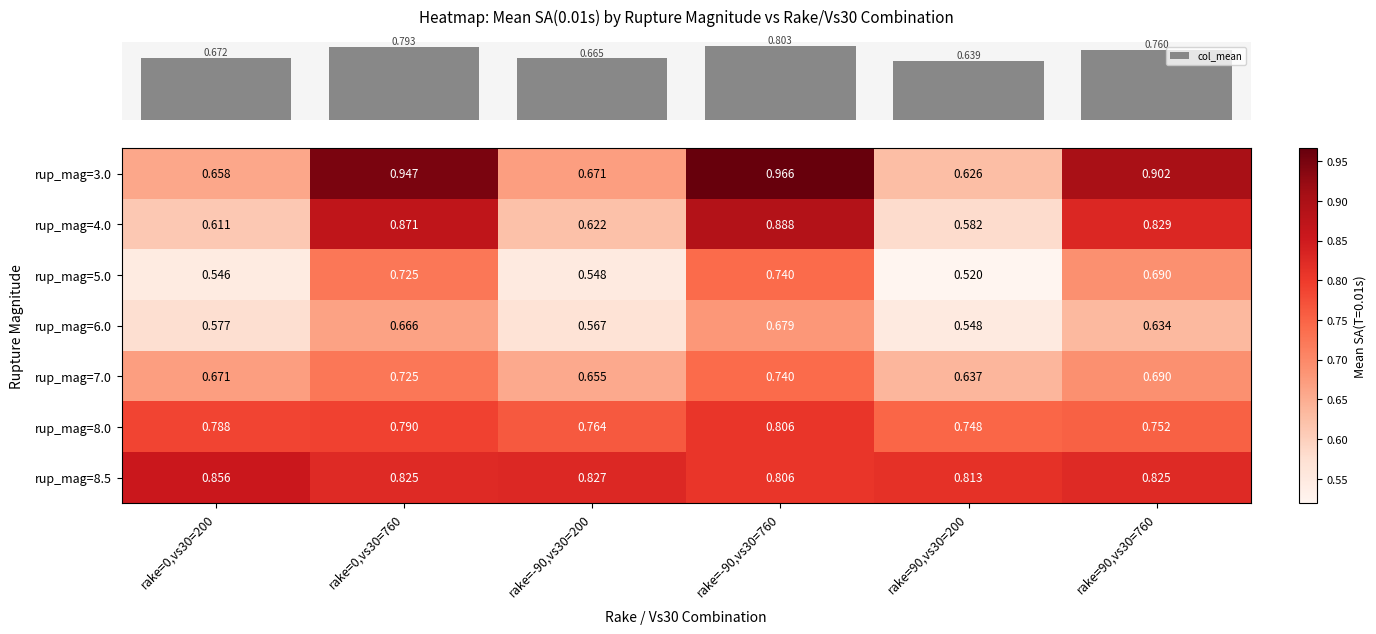

Is the value of rup_mag=8.0 at rake=0,vs30=200 greater than the value of rup_mag=3.0 at rake=0,vs30=200?

Yes